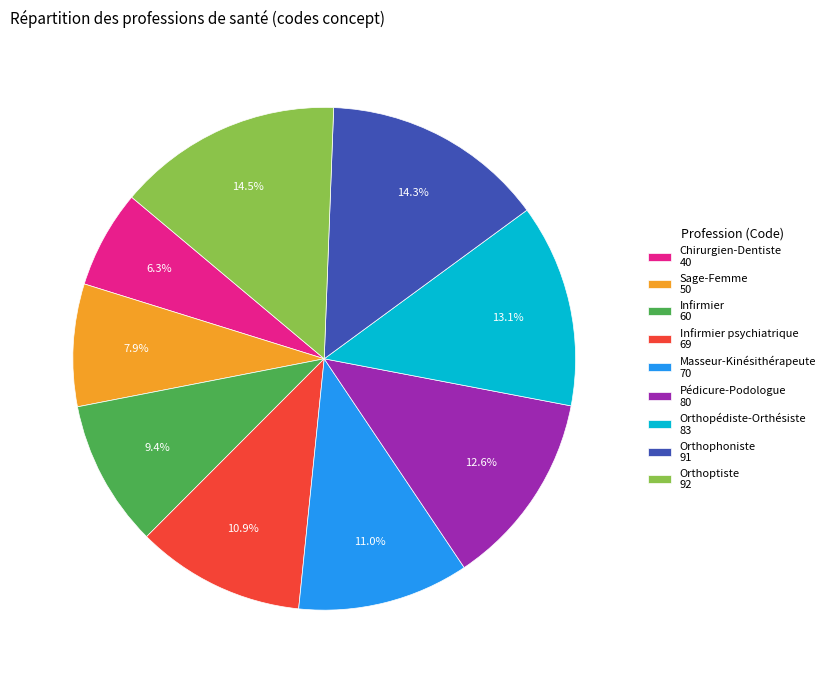

What is the ratio of the value at Orthophoniste 91 to the value at Masseur-Kinésithérapeute 70?

1.3